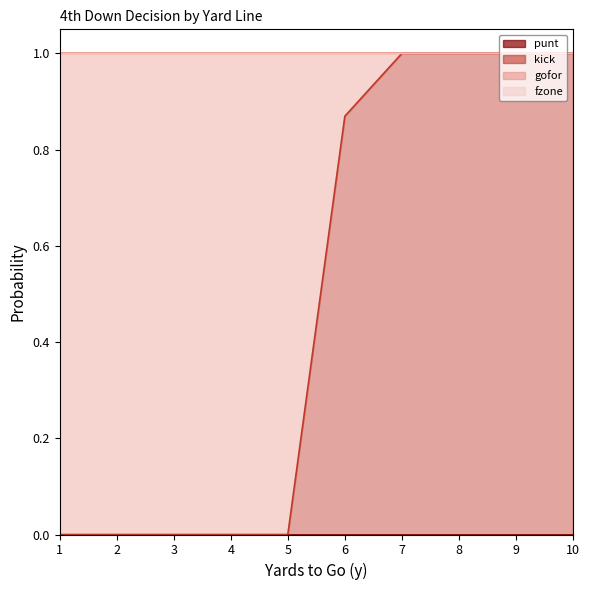

Reading left to right, extract all data points from this chart.

punt: 0.0	0.0	0.0	0.0	0.0	0.0	0.0	0.0	0.0	0.0
kick: 0.0	0.0	0.0	0.0	0.0	0.9	1.0	1.0	1.0	1.0
gofor: 1.0	1.0	1.0	1.0	1.0	0.1	0.0	0.0	0.0	0.0
fzone: 0.0	0.0	0.0	0.0	0.0	0.0	0.0	0.0	0.0	0.0